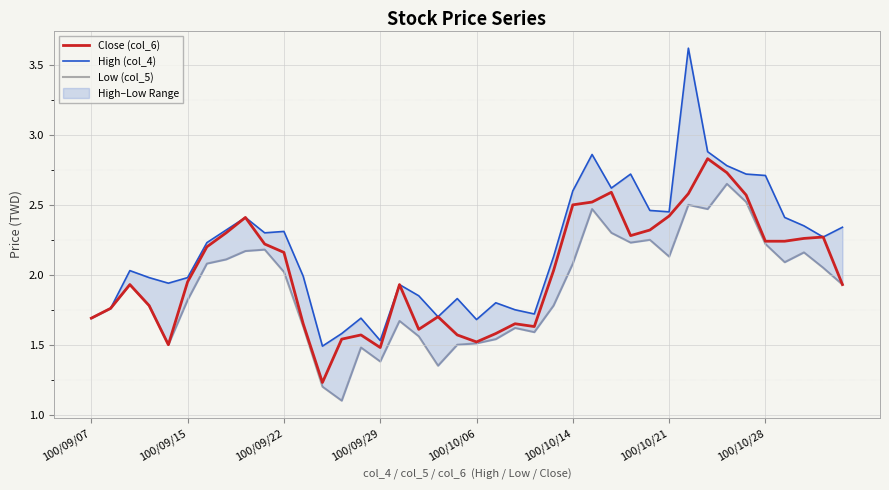

List the series in order of their peak value, lowest first.

Low (col_5), Close (col_6), High (col_4)